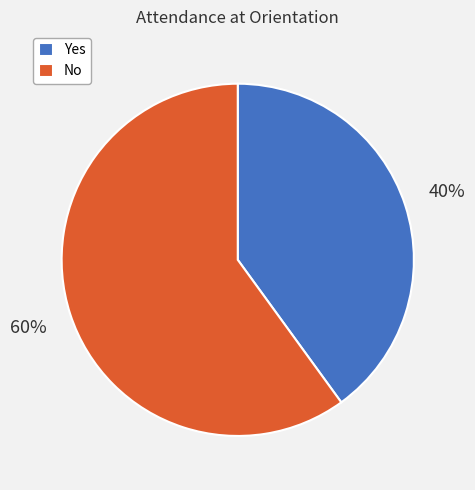

To the nearest percent, what is the difference between the largest and smallest slice percentages?

20%